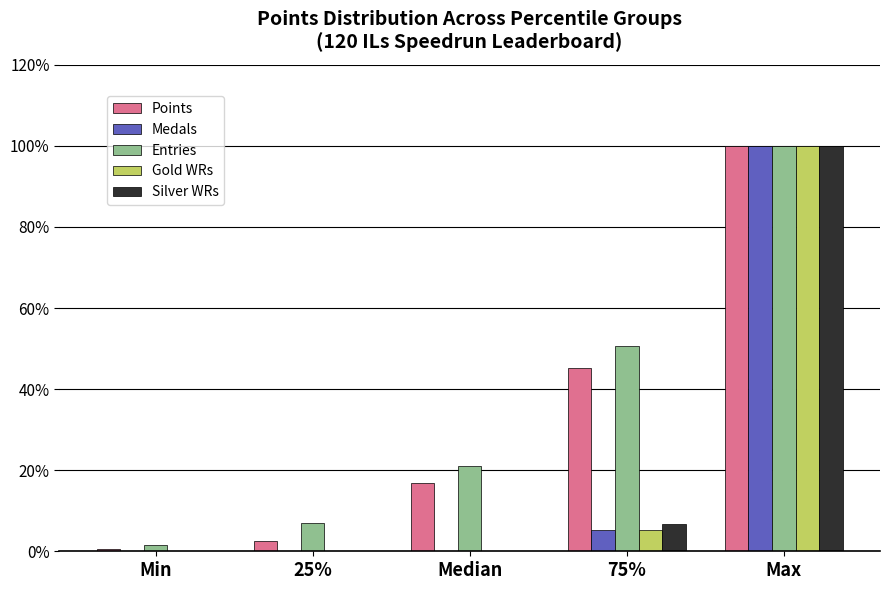

Reading left to right, what are all the values shown in this chart?

Points: Min=0.5	25%=2.6	Median=16.9	75%=45.1	Max=100.0
Medals: Min=0.0	25%=0.0	Median=0.0	75%=5.3	Max=100.0
Entries: Min=1.4	25%=6.9	Median=21.0	75%=50.7	Max=100.0
Gold WRs: Min=0.0	25%=0.0	Median=0.0	75%=5.3	Max=100.0
Silver WRs: Min=0.0	25%=0.0	Median=0.0	75%=6.7	Max=100.0